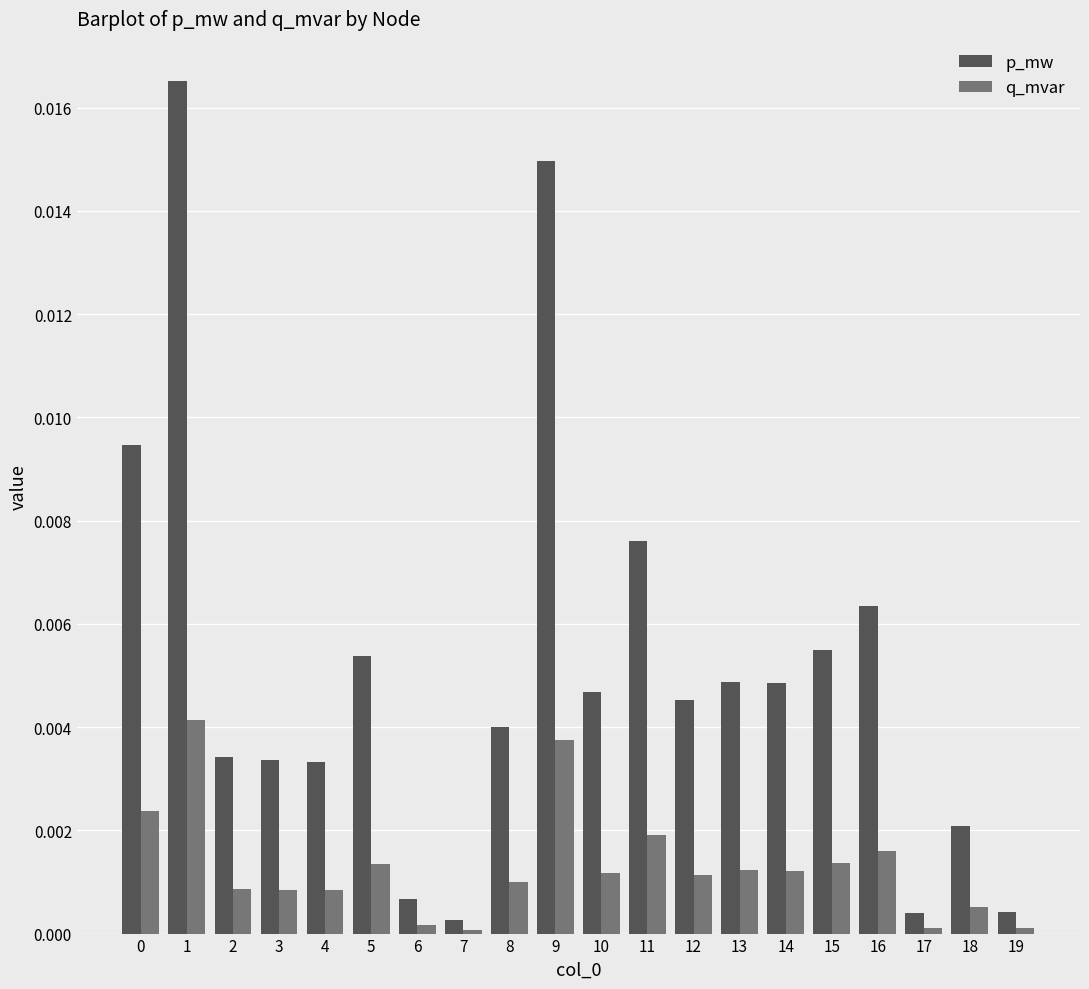

Which series has the largest total across all categories?

p_mw